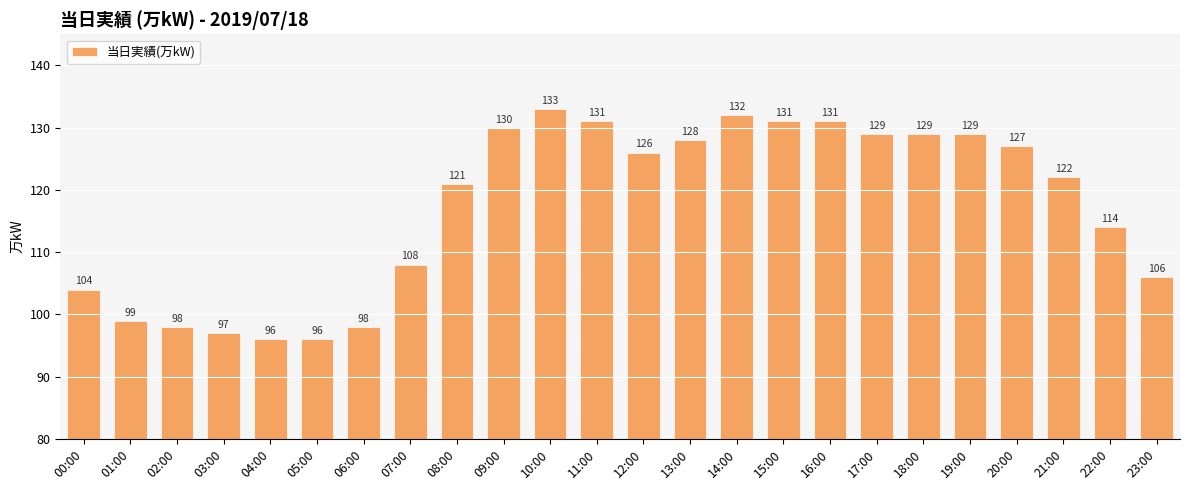

The value at 07:00 is 75. True or false?

False